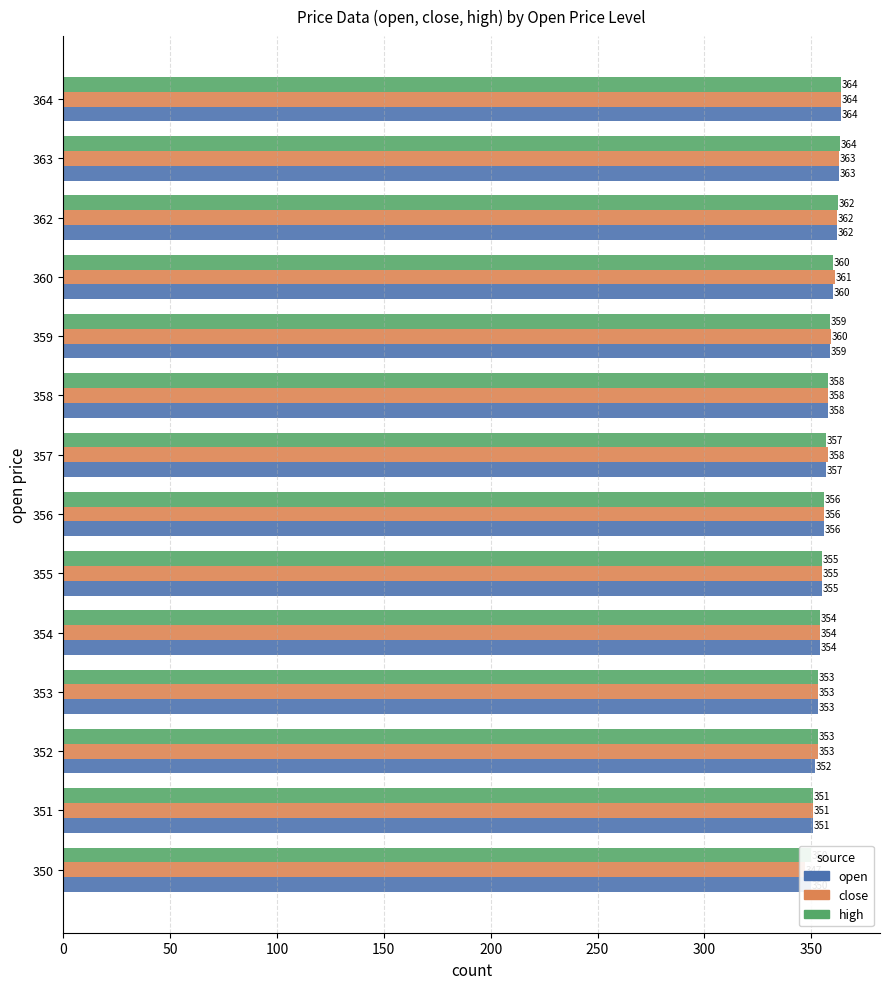

What is the sum of all close values?

4994.8